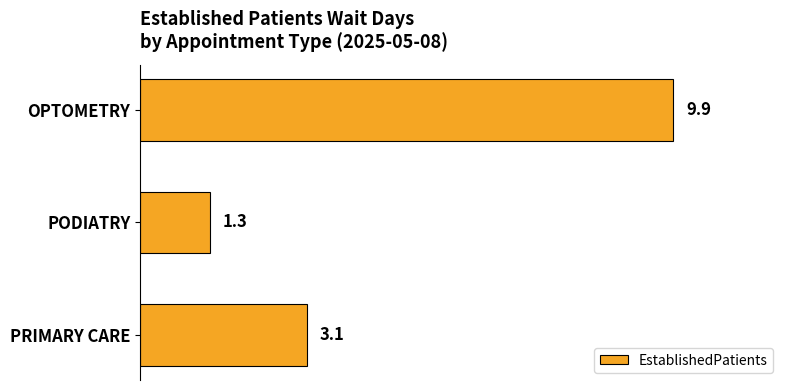

What is the label of the 2nd bar from the bottom?

PODIATRY